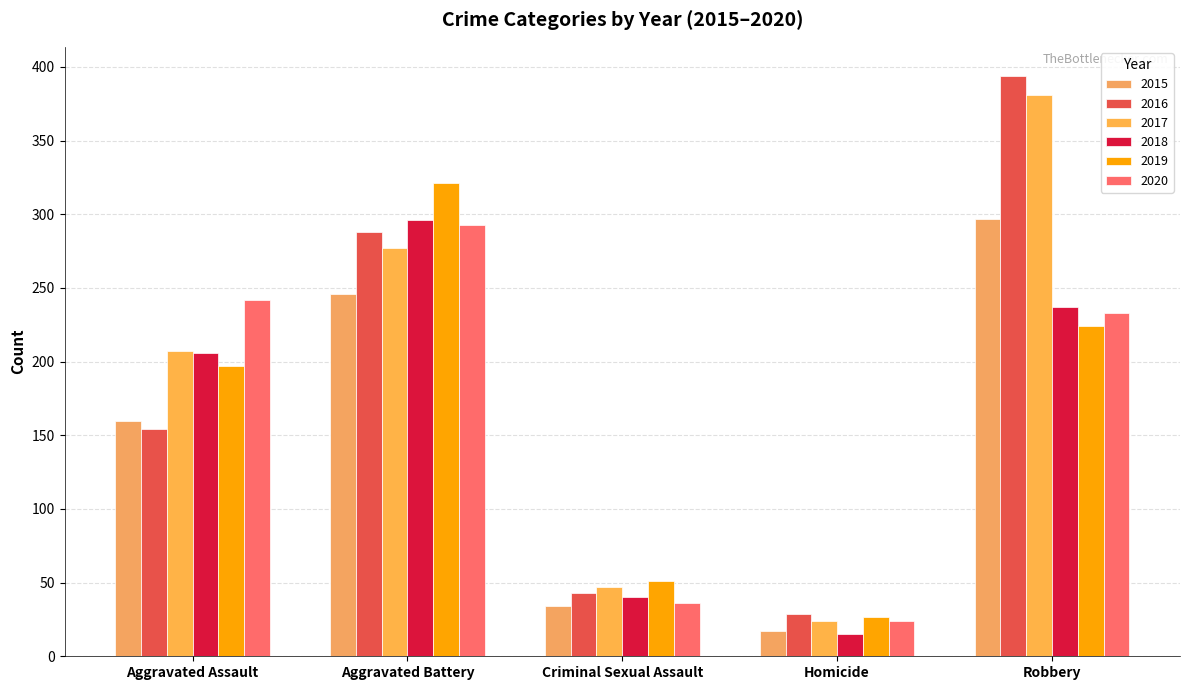

What are all the series names shown in the legend?

2015, 2016, 2017, 2018, 2019, 2020